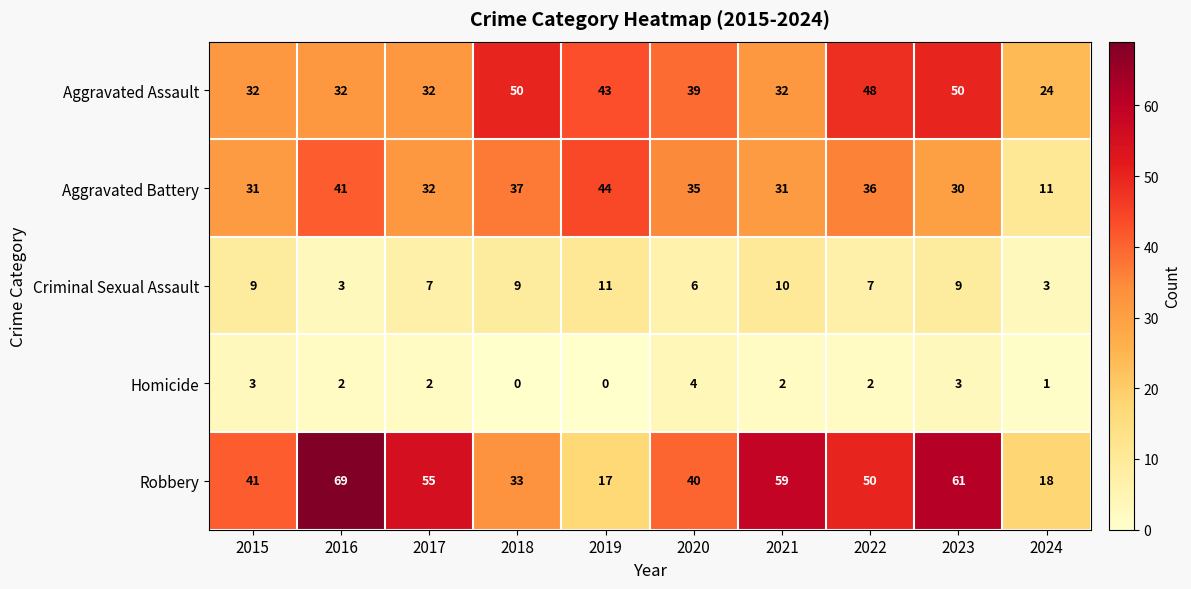

What is the difference between the second highest and second lowest values in the Robbery series?

43